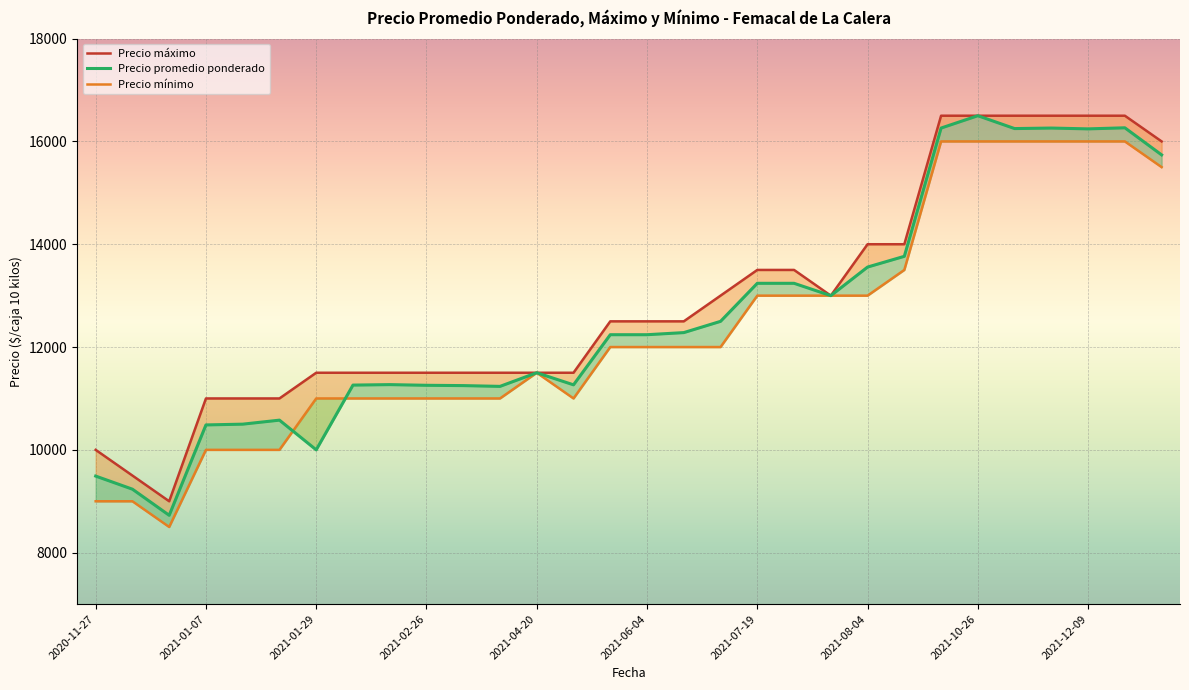

List the series in order of their overall mean, lowest first.

Precio mínimo, Precio promedio ponderado, Precio máximo